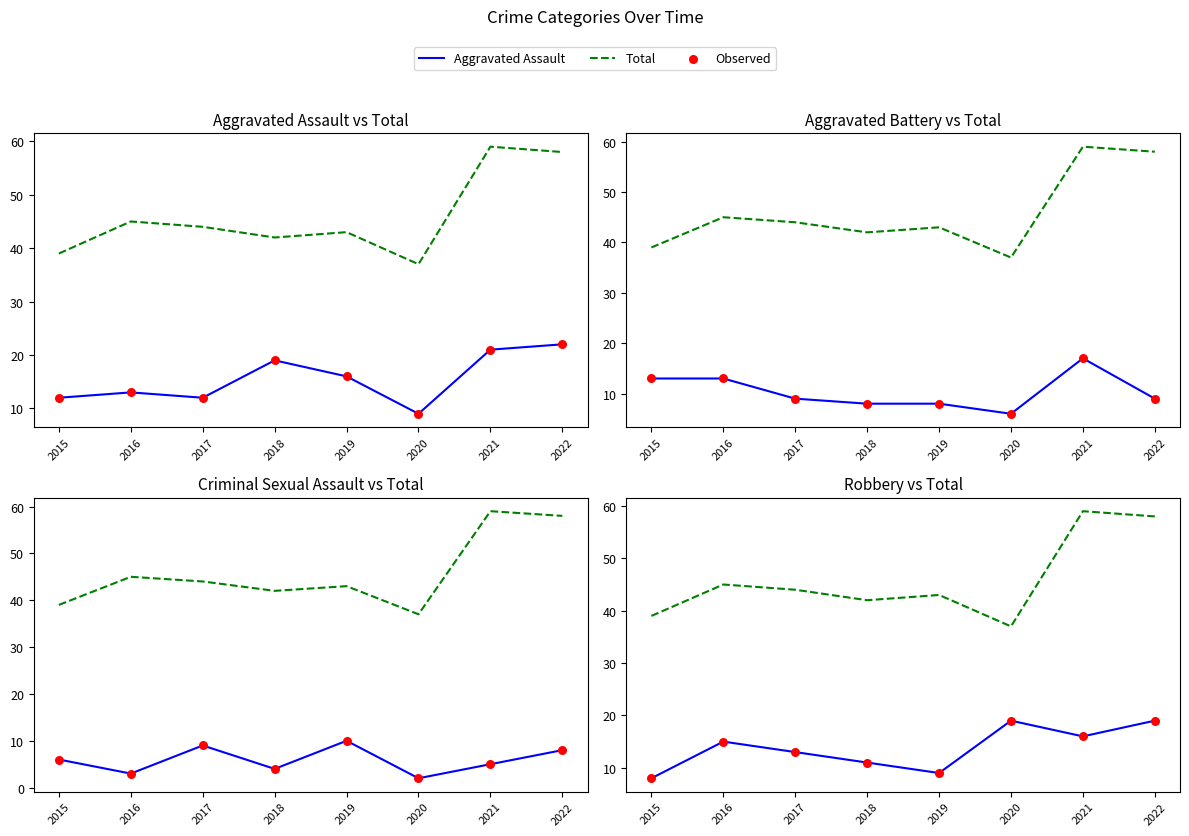

Which series has the widest spread of Y values?

Total